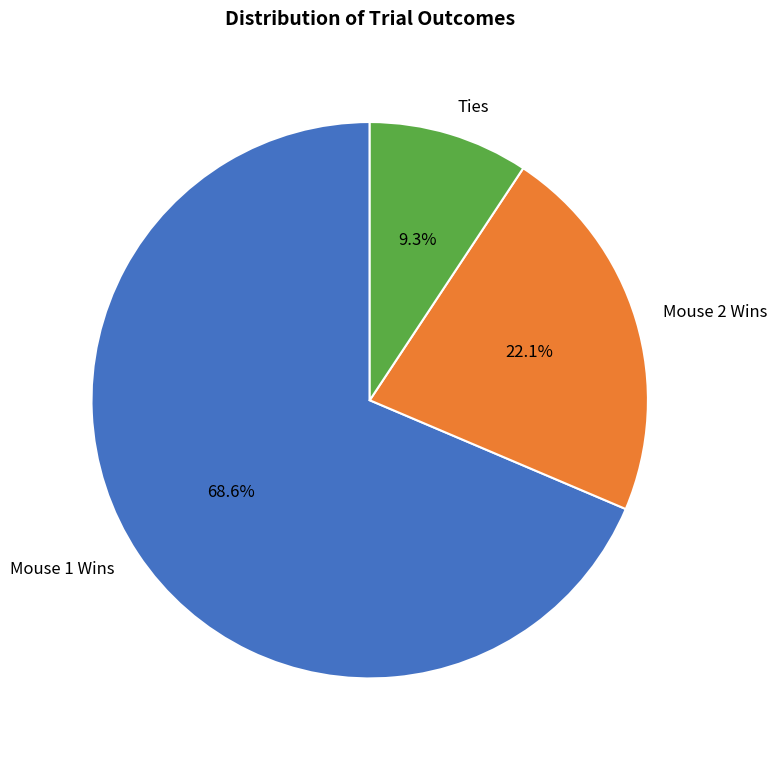

What is the largest slice in the pie chart?

Mouse 1 Wins